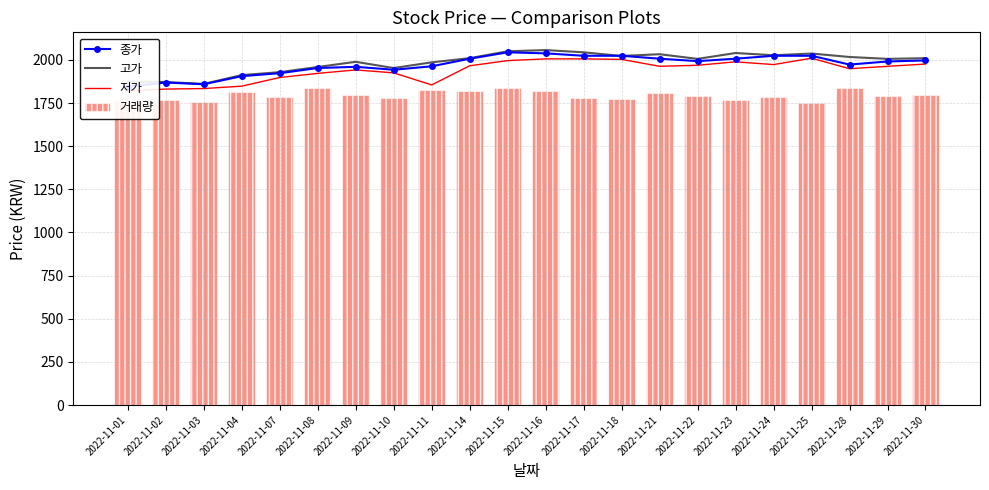

How many data points does each series have?

22